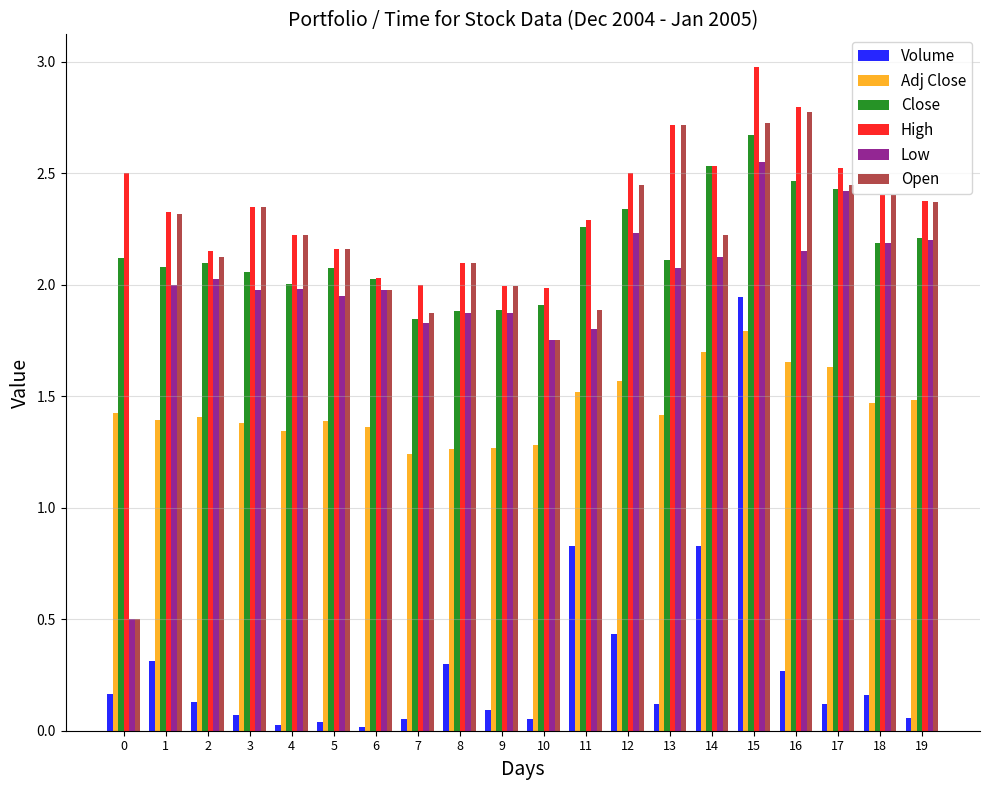

Which series has the largest range (max minus min)?

Open